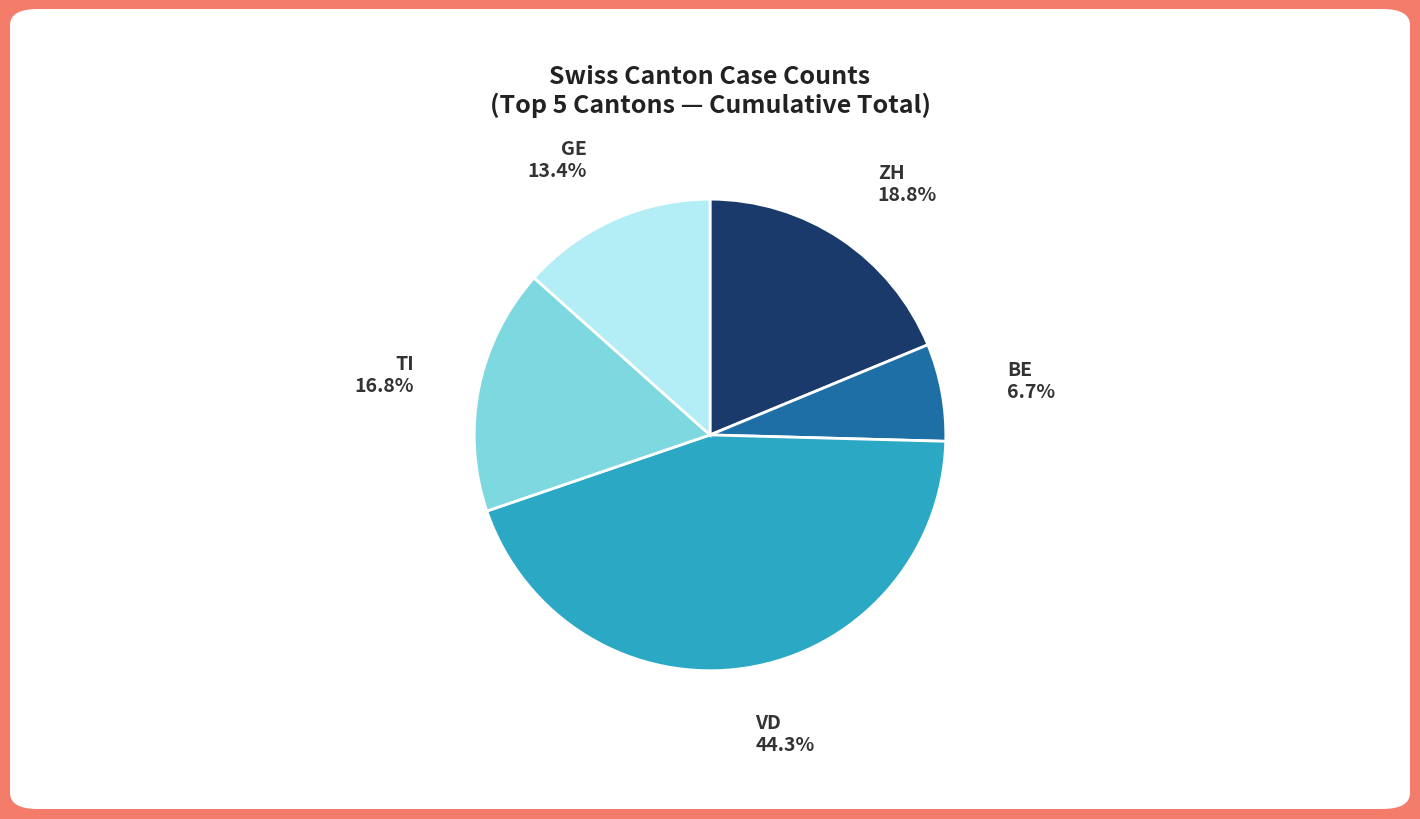

Is there any slice that represents more than half of the pie?

No